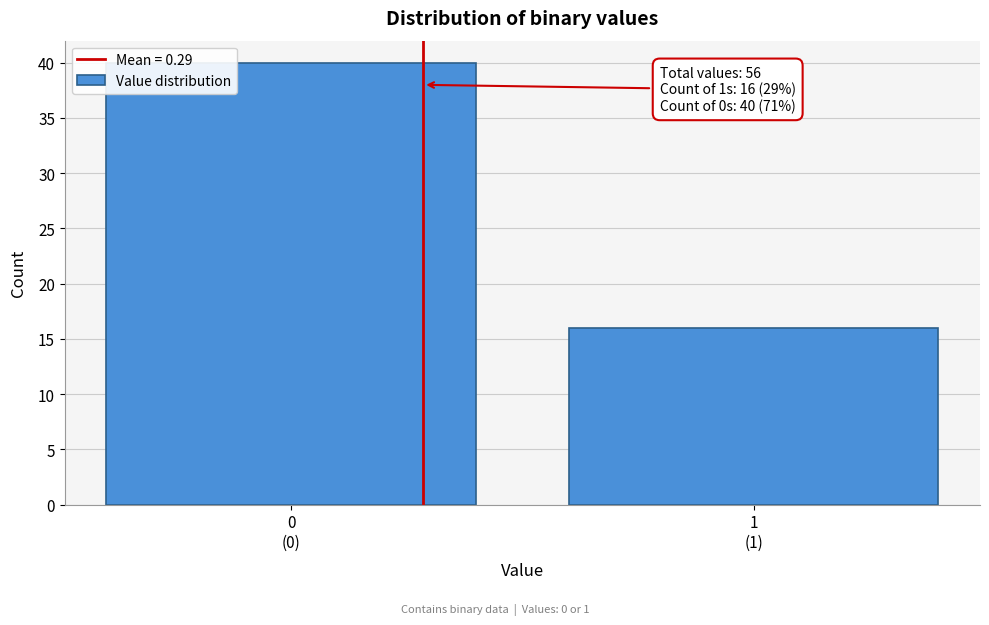

Reading left to right, extract all data points from this chart.

40	16